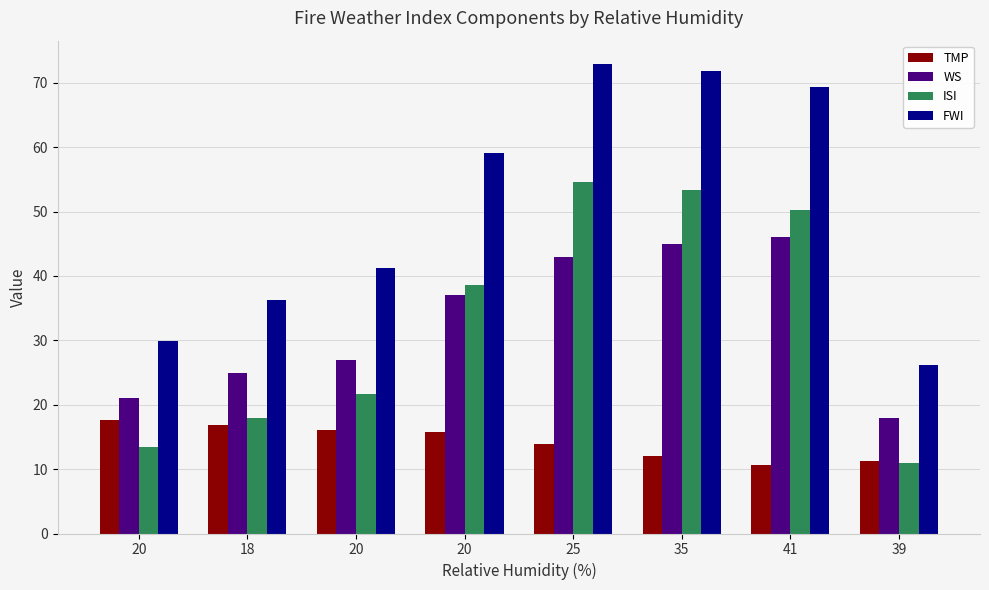

The value of WS at 18 is 25.0. True or false?

True